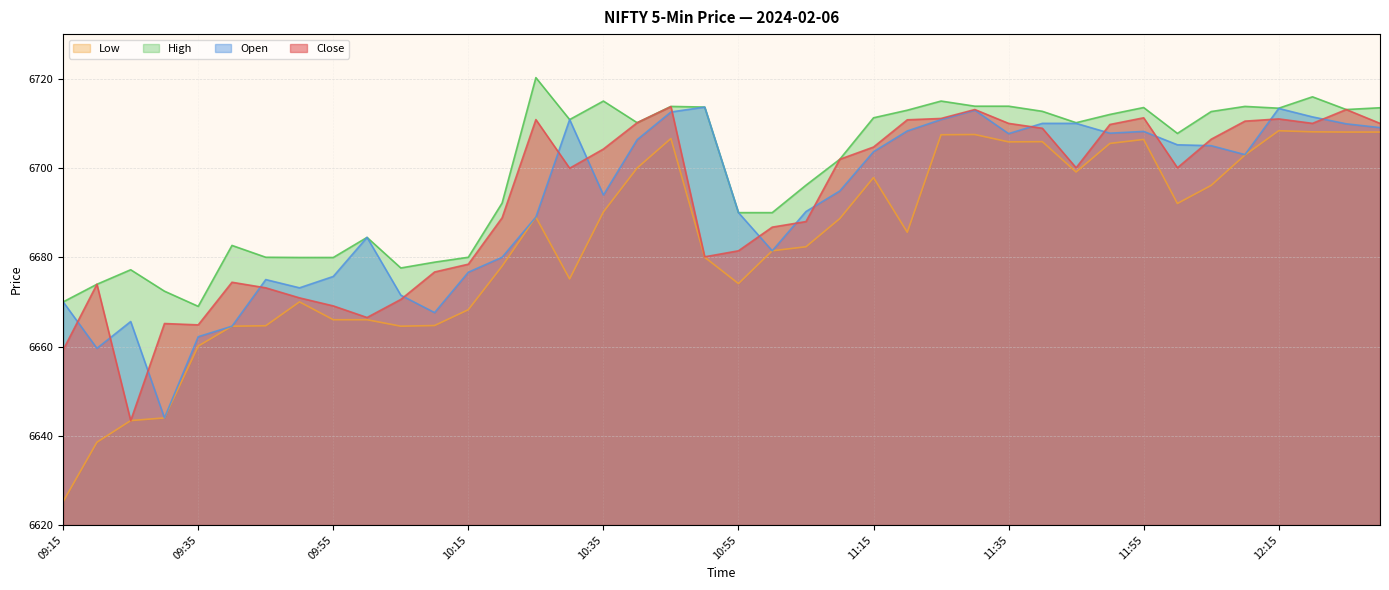

Between 11:10 and 11:05, which is larger?

11:10